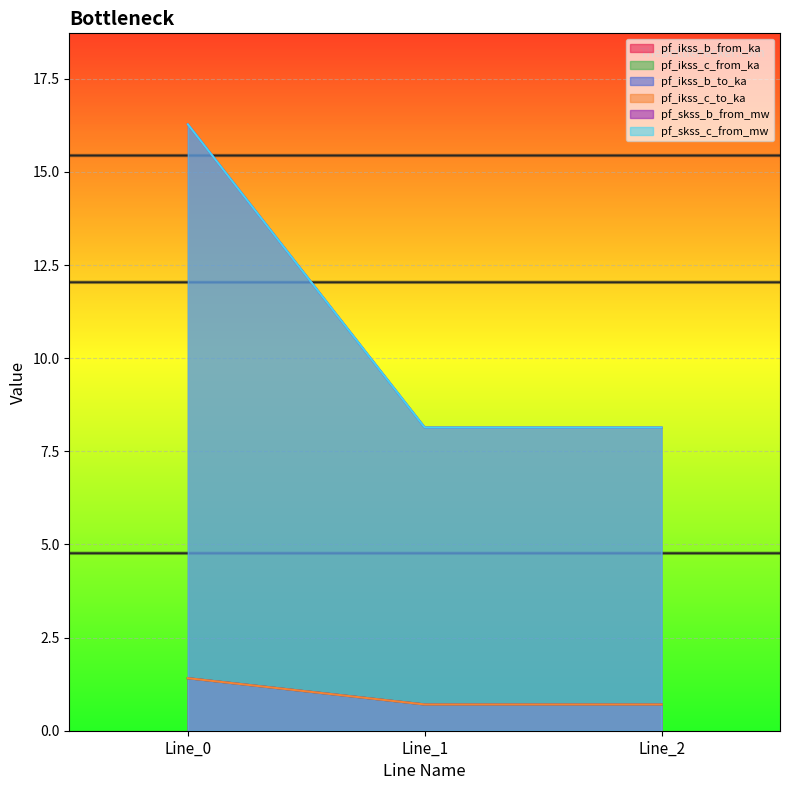

At which category does the chart reach its minimum across all series?

Line_1